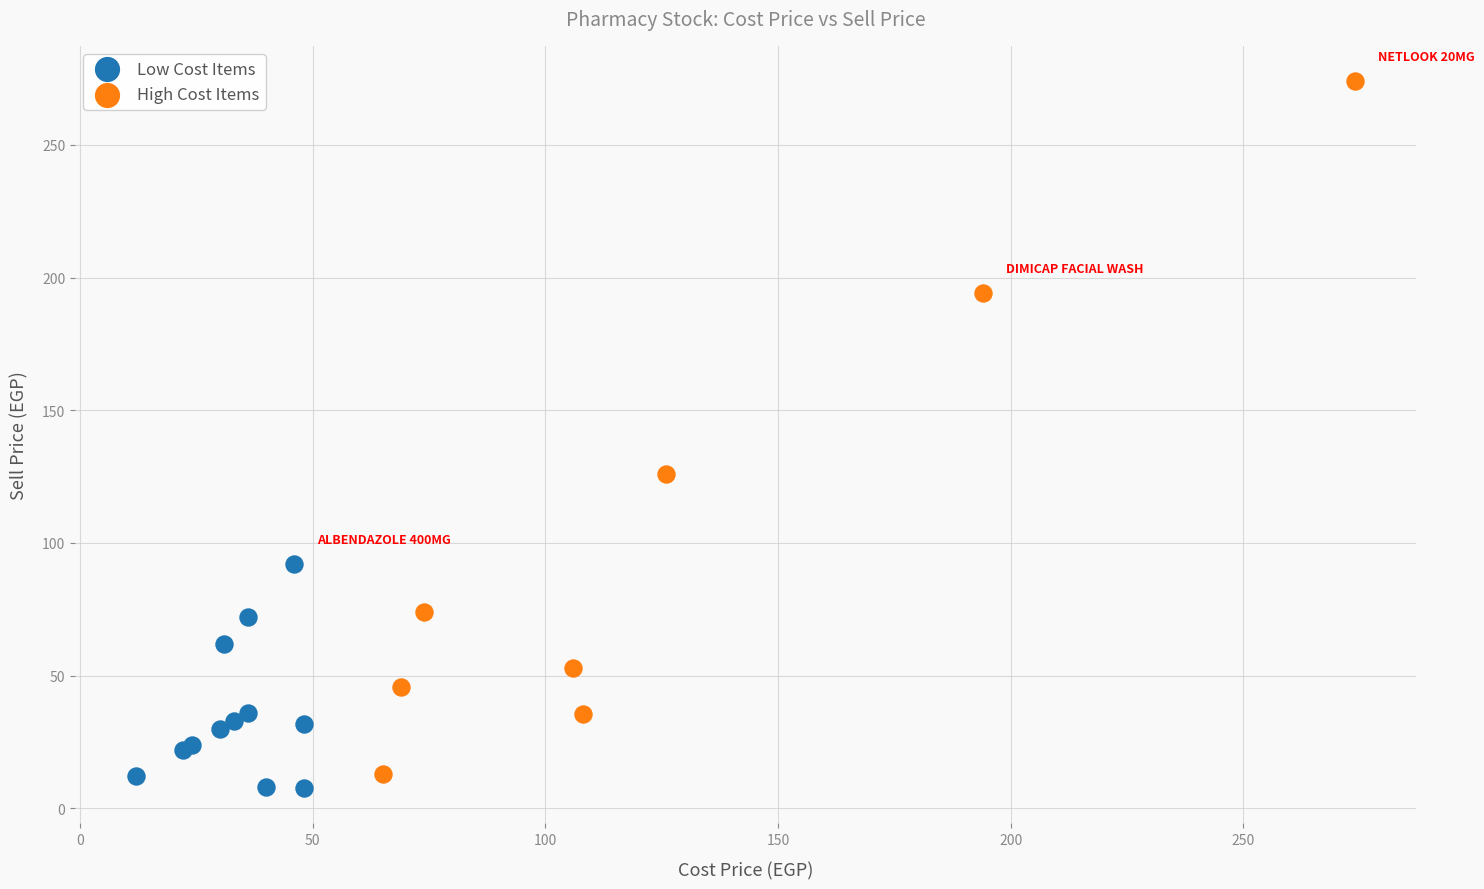

Which series has the widest spread of Y values?

High Cost Items